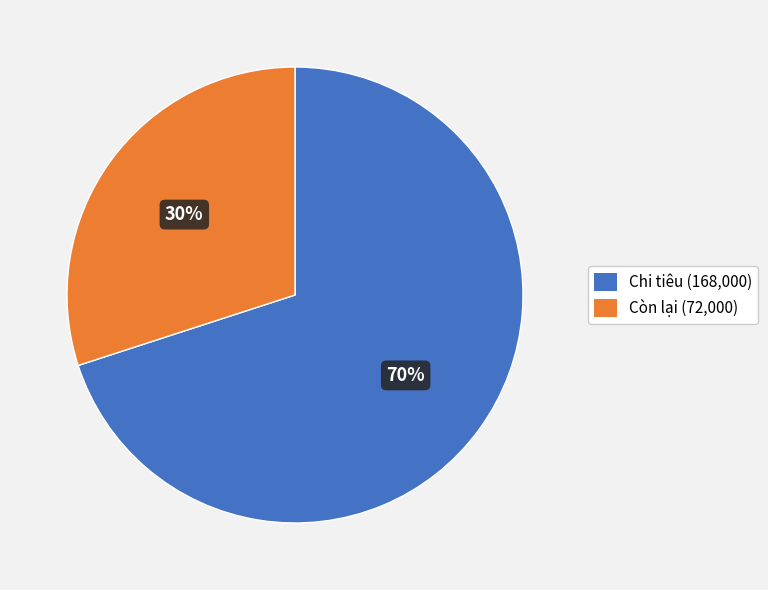

Between Chi tiêu and Còn lại, which is larger?

Chi tiêu